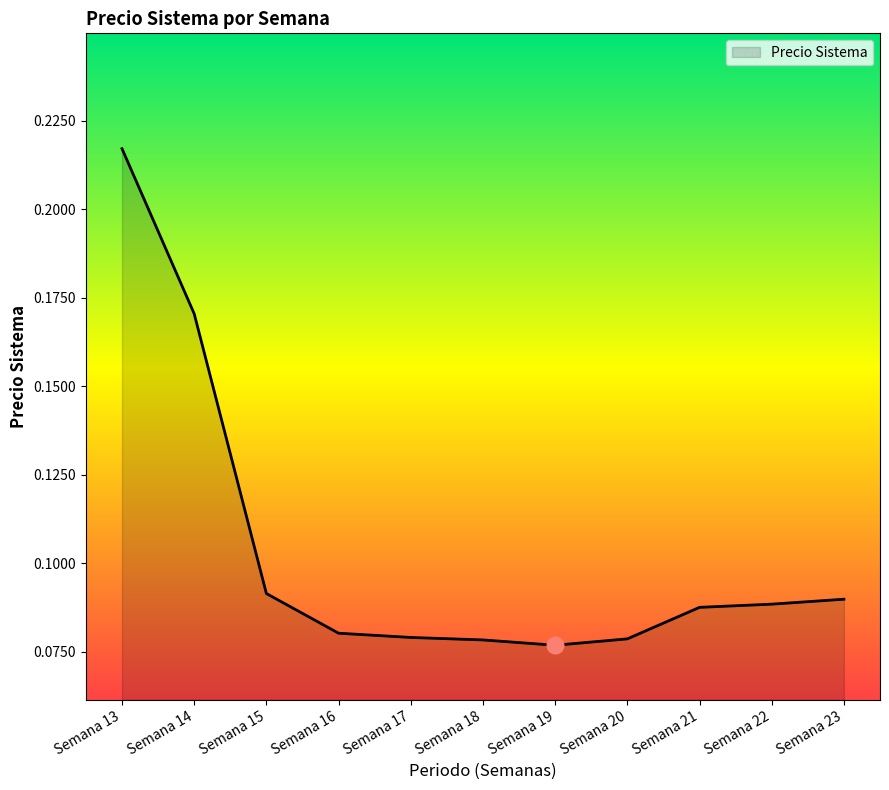

Between Semana 13 and Semana 21, which is larger?

Semana 13